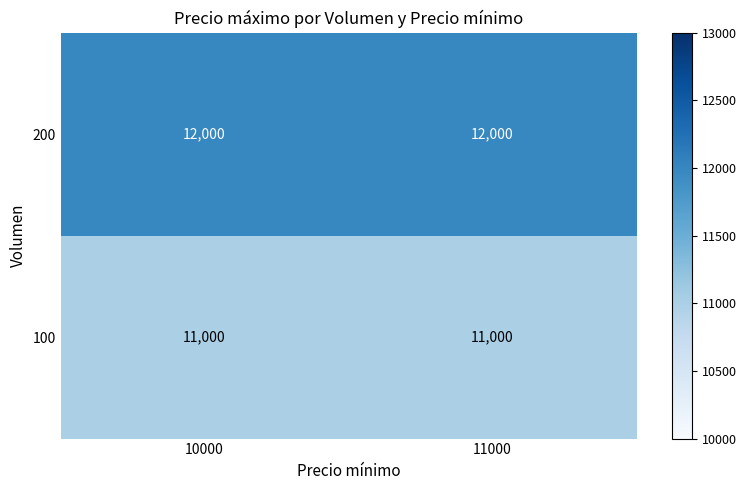

What value does the 100 series have at 10000?

11000